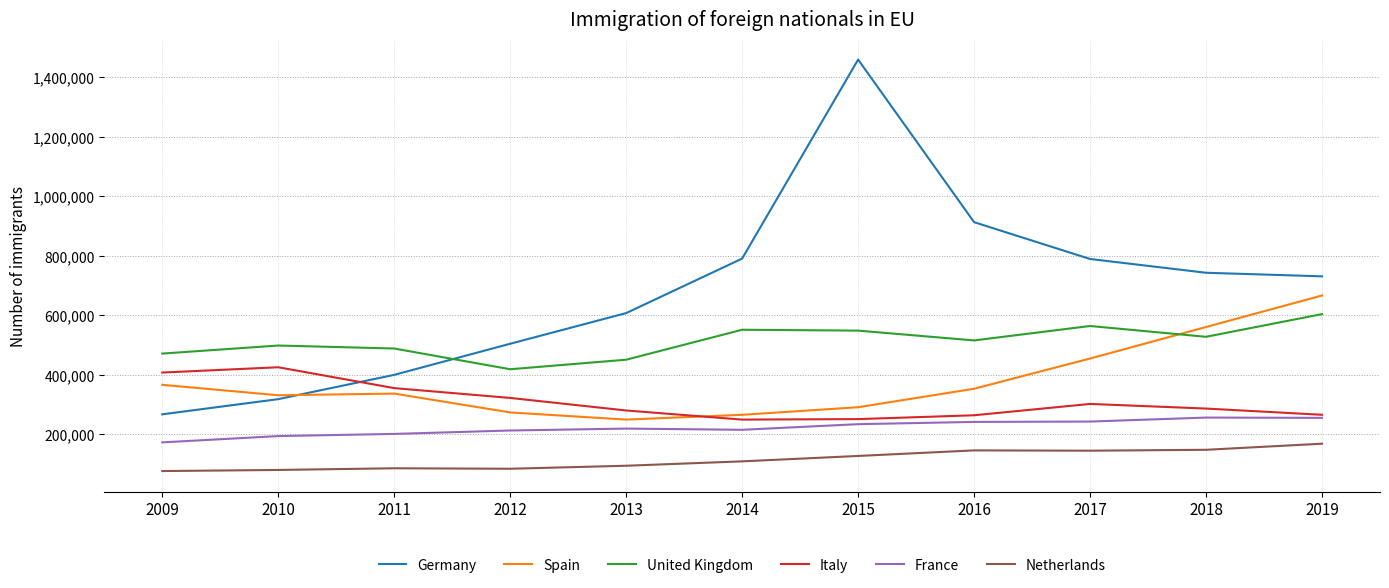

Read the Spain value at 2018, to the nearest 100.

560000